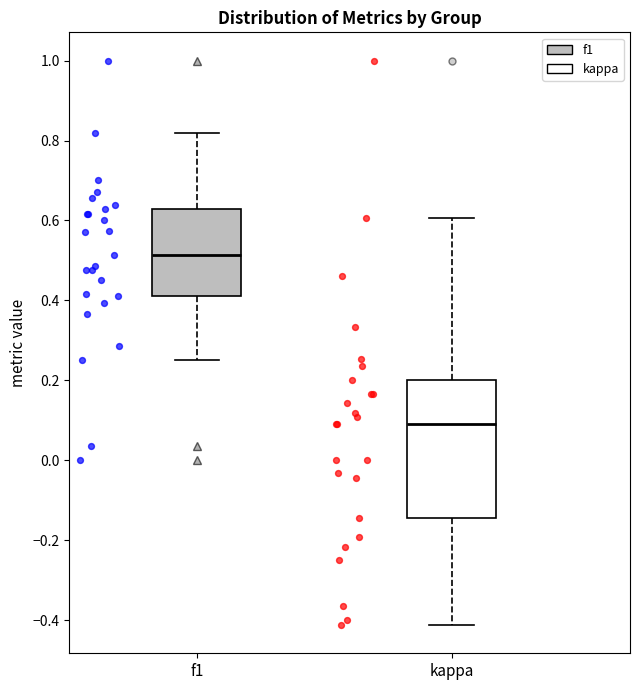

Which box's median line is the lowest?

kappa